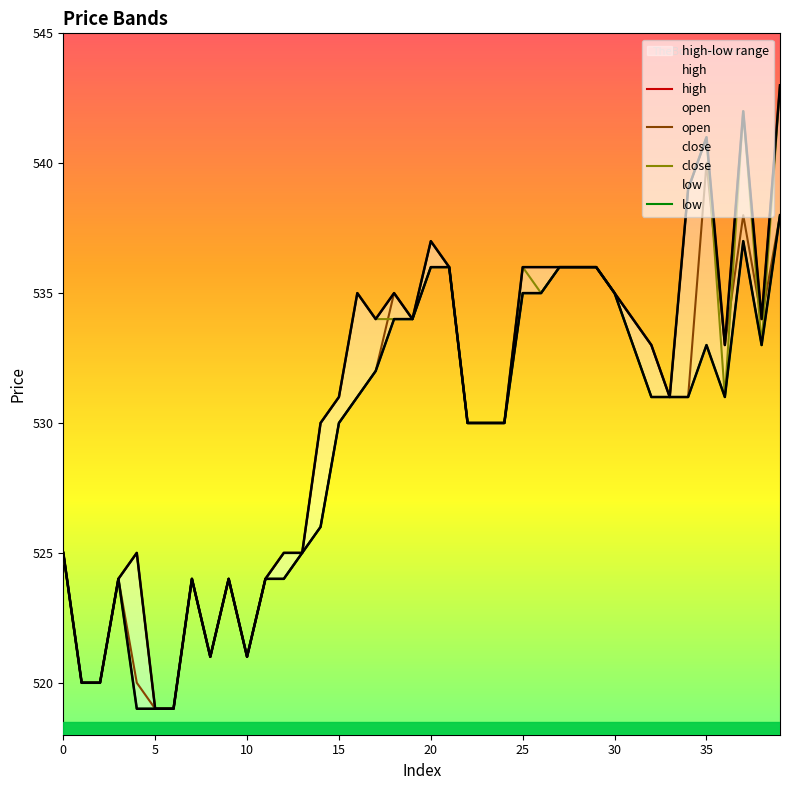

True or false: high and open intersect in this chart.

False